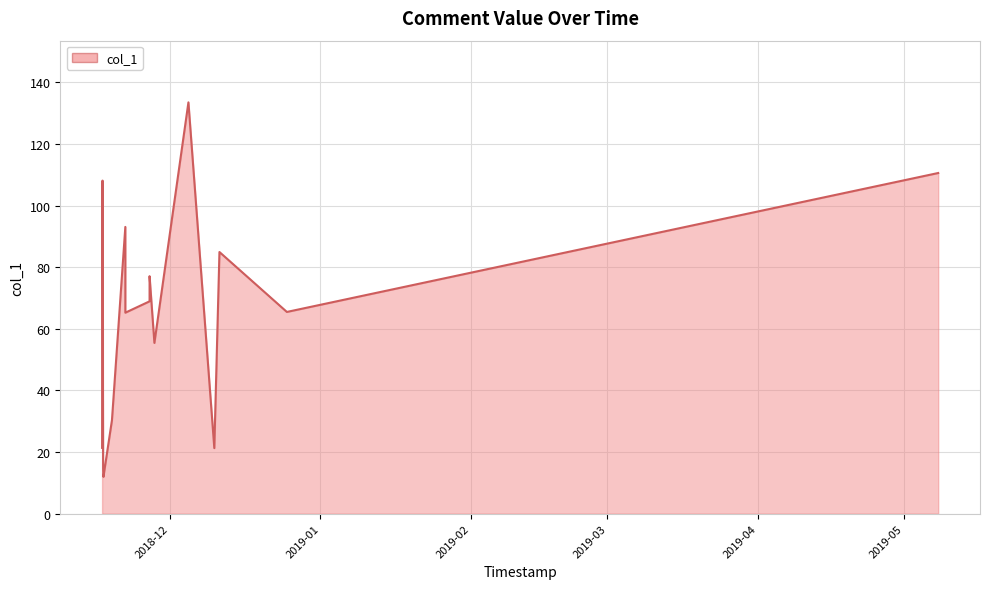

What is the difference between the second highest and minimum values?

98.6